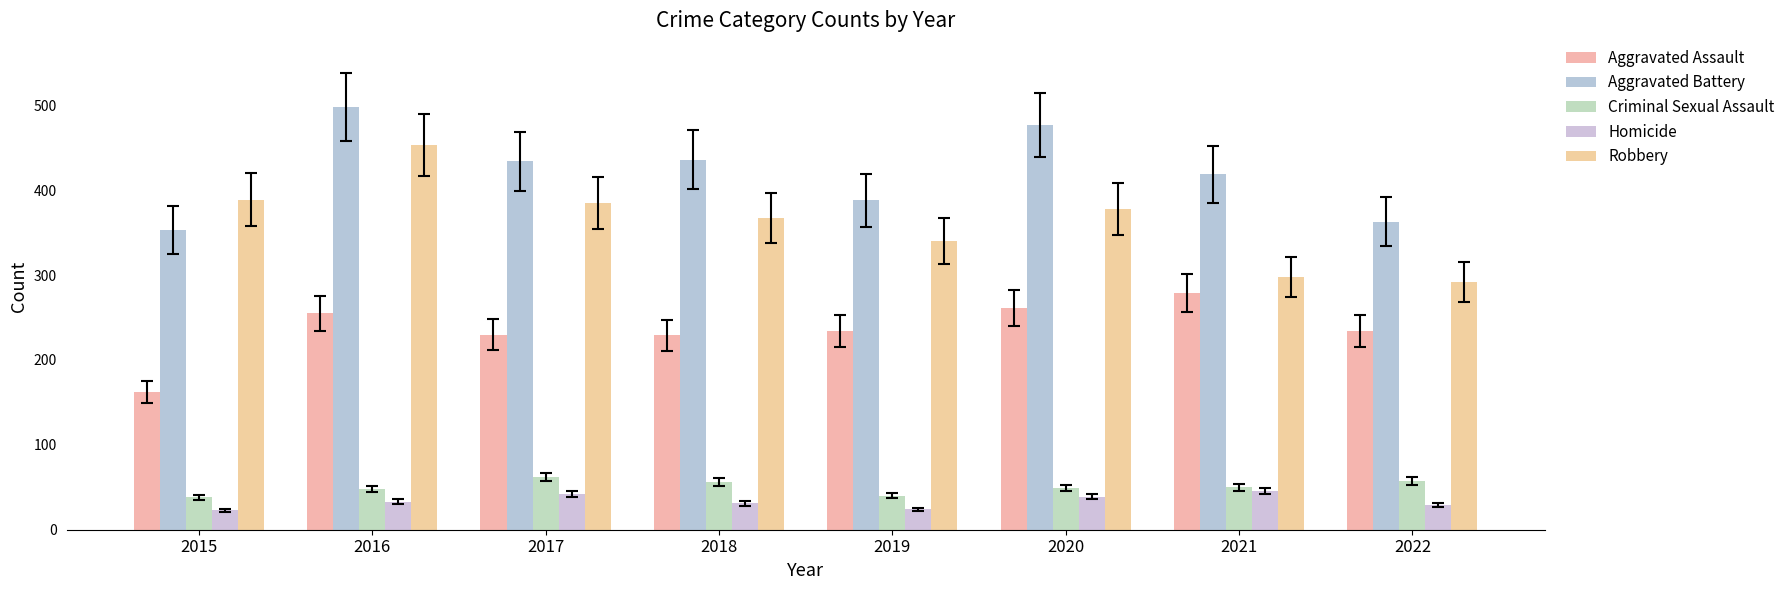

Is it true that Aggravated Assault equals 82 at 2015?

False